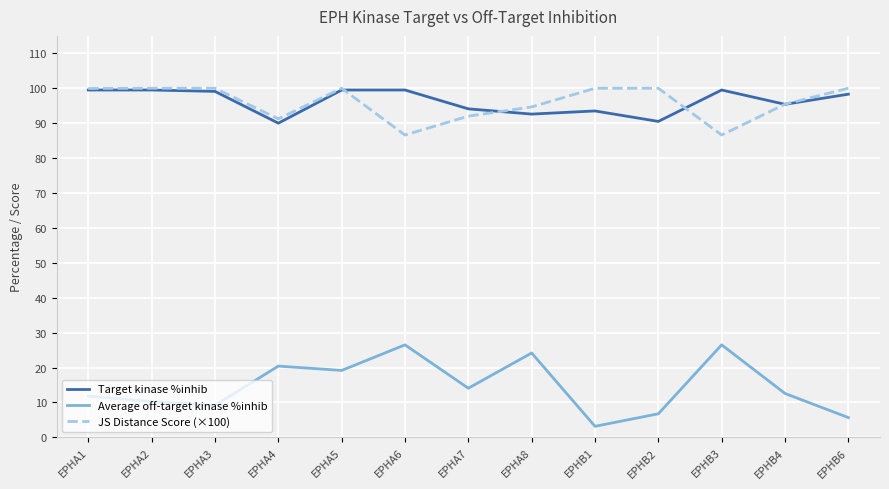

Is the value of Target kinase %inhib at EPHB4 greater than the value of Average off-target kinase %inhib at EPHB2?

Yes